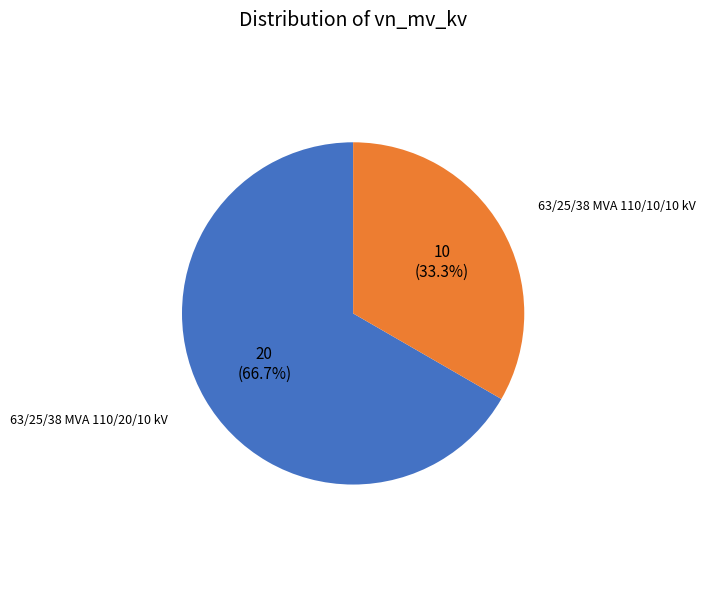

Is there any slice that represents more than half of the pie?

Yes